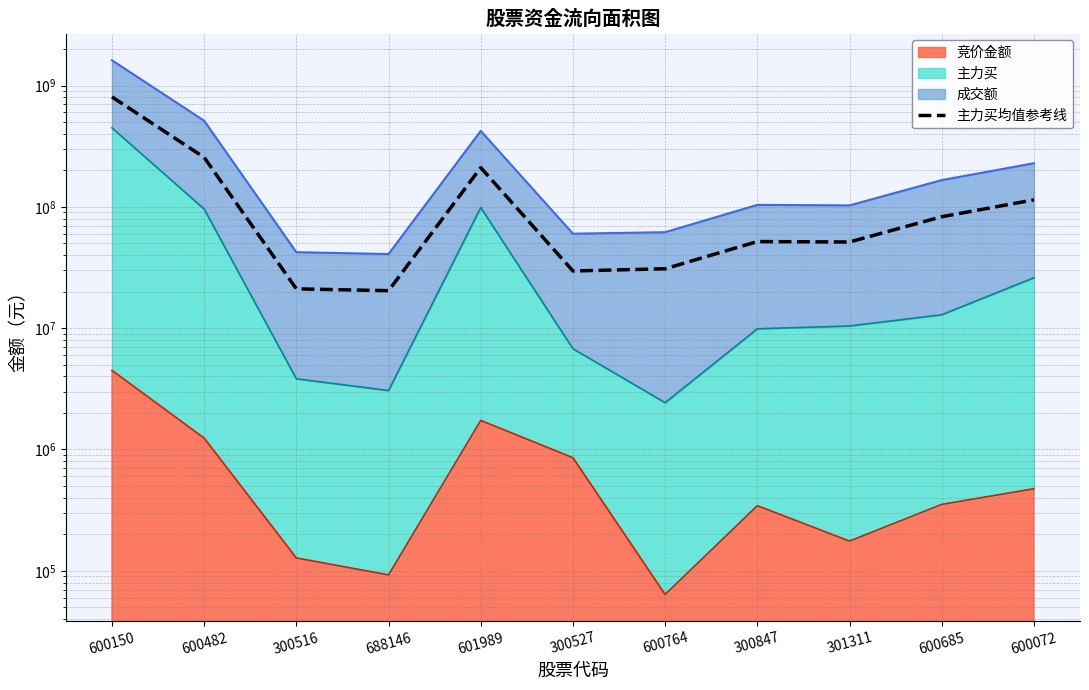

At which category does the data reach its first local valley?

688146